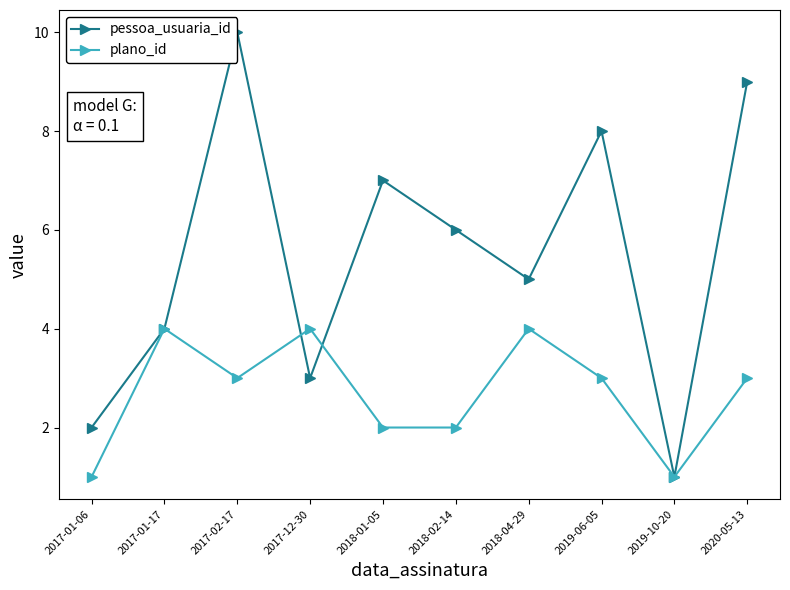

At which category does the chart reach its peak across all series?

2017-02-17